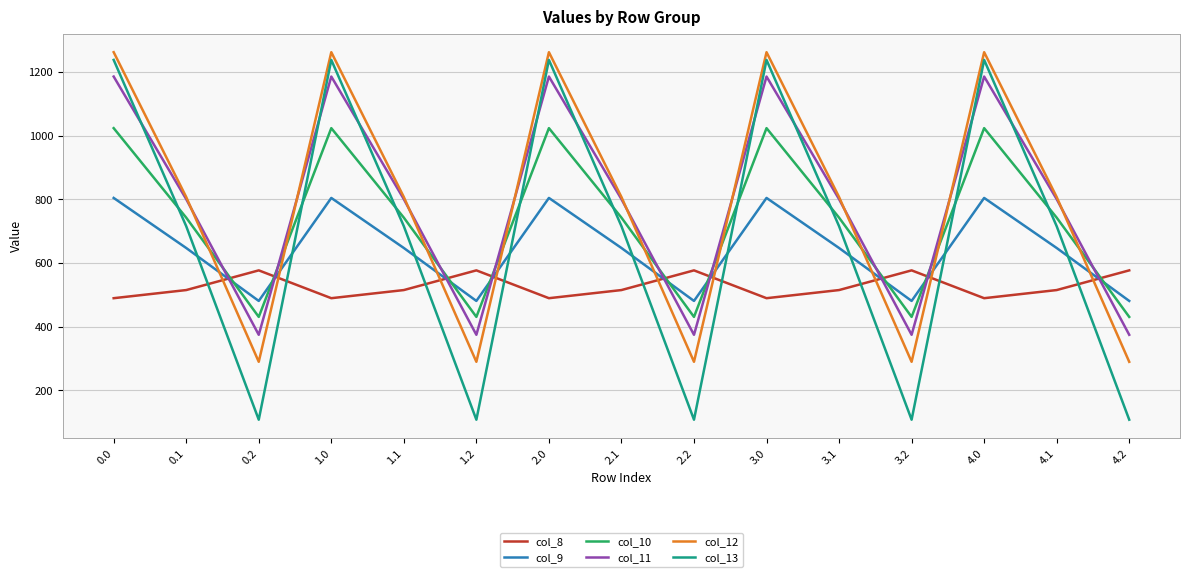

Reading left to right, list all the values displayed in this chart.

col_8: 0.0=489.3	0.1=514.8	0.2=576.6	1.0=489.3	1.1=514.8	1.2=576.6	2.0=489.3	2.1=514.8	2.2=576.6	3.0=489.3	3.1=514.8	3.2=576.6	4.0=489.3	4.1=514.8	4.2=576.6
col_9: 0.0=804.0	0.1=646.9	0.2=480.7	1.0=804.0	1.1=646.9	1.2=480.7	2.0=804.0	2.1=646.9	2.2=480.7	3.0=804.0	3.1=646.9	3.2=480.7	4.0=804.0	4.1=646.9	4.2=480.7
col_10: 0.0=1023.2	0.1=742.1	0.2=430.5	1.0=1023.2	1.1=742.1	1.2=430.5	2.0=1023.2	2.1=742.1	2.2=430.5	3.0=1023.2	3.1=742.1	3.2=430.5	4.0=1023.2	4.1=742.1	4.2=430.5
col_11: 0.0=1185.2	0.1=800.2	0.2=374.4	1.0=1185.2	1.1=800.2	1.2=374.4	2.0=1185.2	2.1=800.2	2.2=374.4	3.0=1185.2	3.1=800.2	3.2=374.4	4.0=1185.2	4.1=800.2	4.2=374.4
col_12: 0.0=1261.6	0.1=806.9	0.2=289.5	1.0=1261.6	1.1=806.9	1.2=289.5	2.0=1261.6	2.1=806.9	2.2=289.5	3.0=1261.6	3.1=806.9	3.2=289.5	4.0=1261.6	4.1=806.9	4.2=289.5
col_13: 0.0=1237.4	0.1=715.3	0.2=107.8	1.0=1237.4	1.1=715.3	1.2=107.8	2.0=1237.4	2.1=715.3	2.2=107.8	3.0=1237.4	3.1=715.3	3.2=107.8	4.0=1237.4	4.1=715.3	4.2=107.8